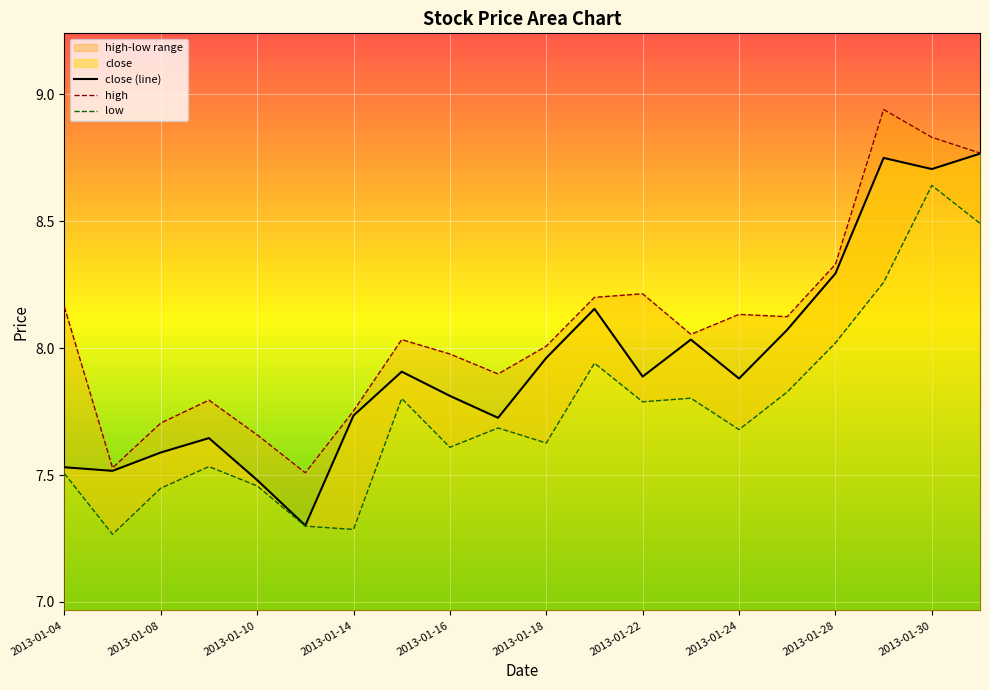

What is the difference between the second highest and minimum values in the high series?

1.3